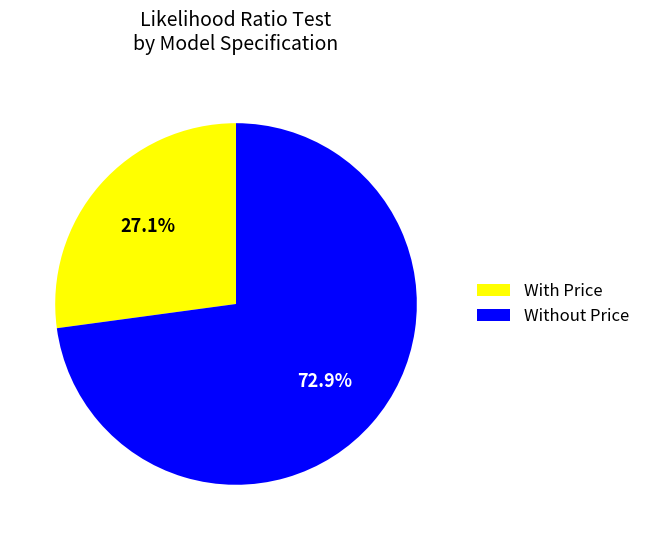

Does any single category account for the majority?

Yes